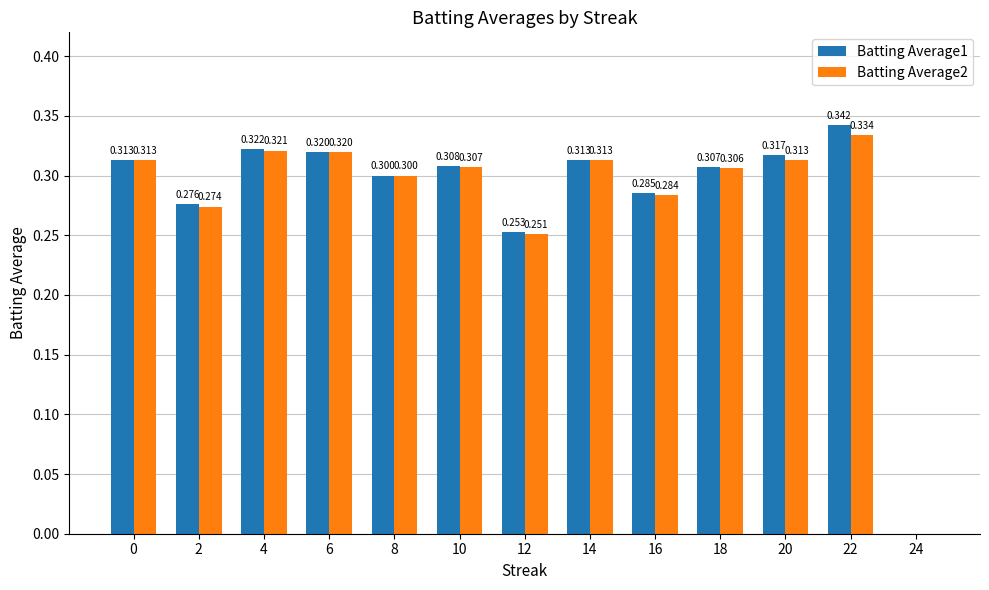

The value of Batting Average1 at 22 is 0.3. True or false?

True